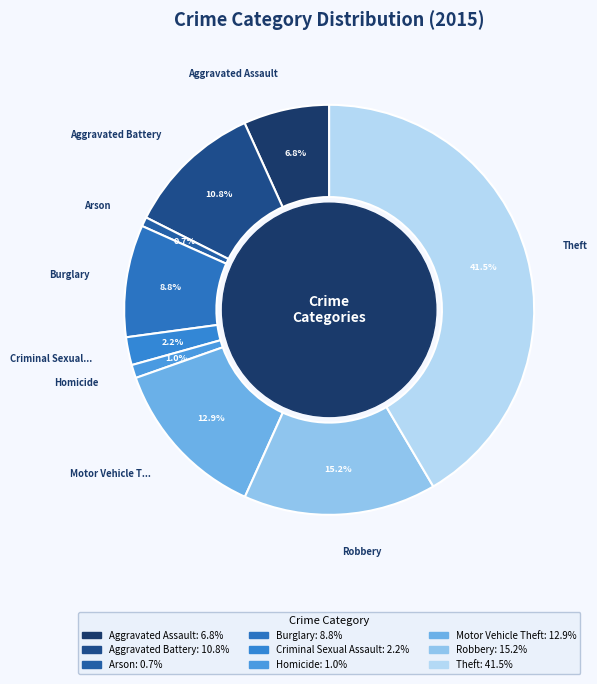

Is Theft the majority of the pie?

No